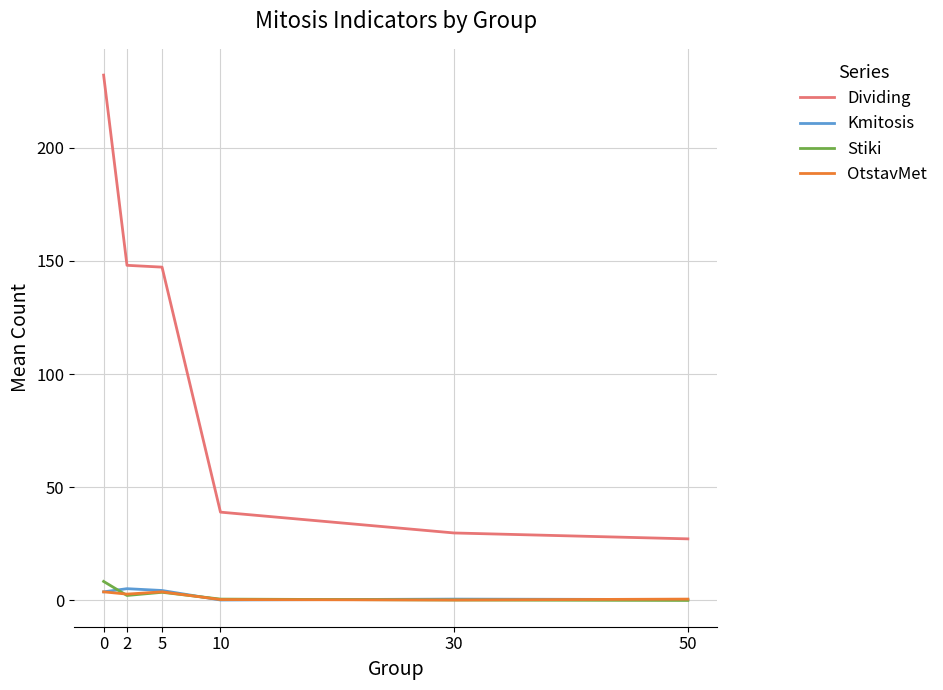

True or false: Kmitosis has a value of 4.4 at 5.

True